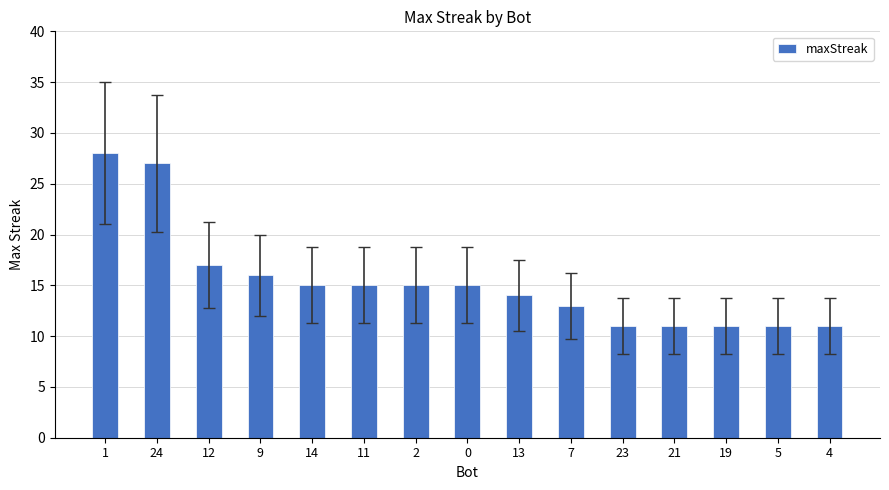

What is the label of the 14th bar from the right?

24